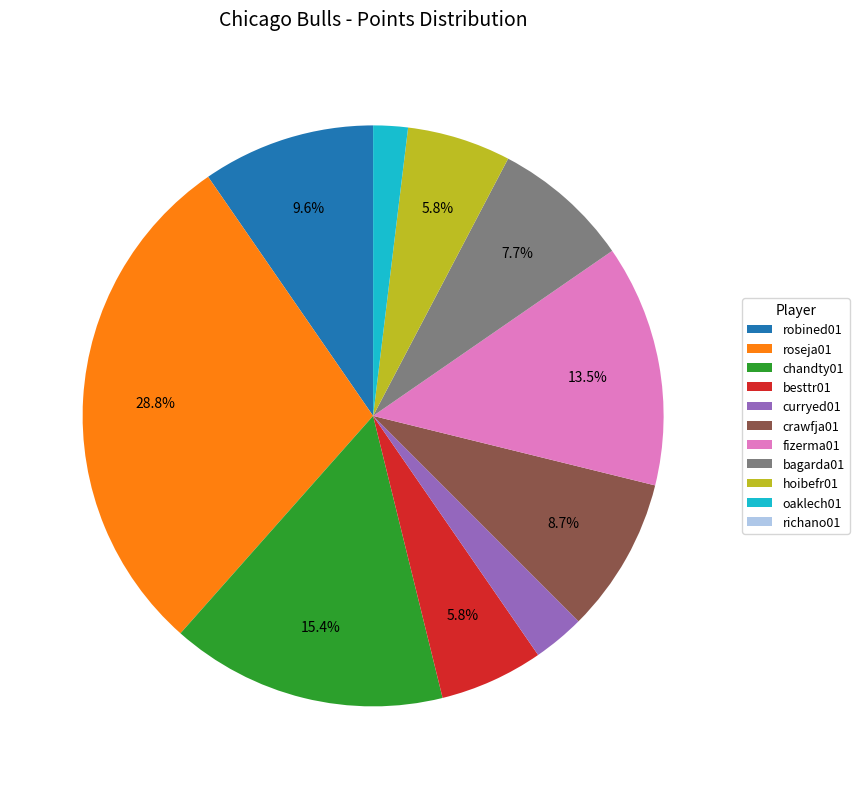

Approximately how many times larger is the value at curryed01 compared to oaklech01?

1.5